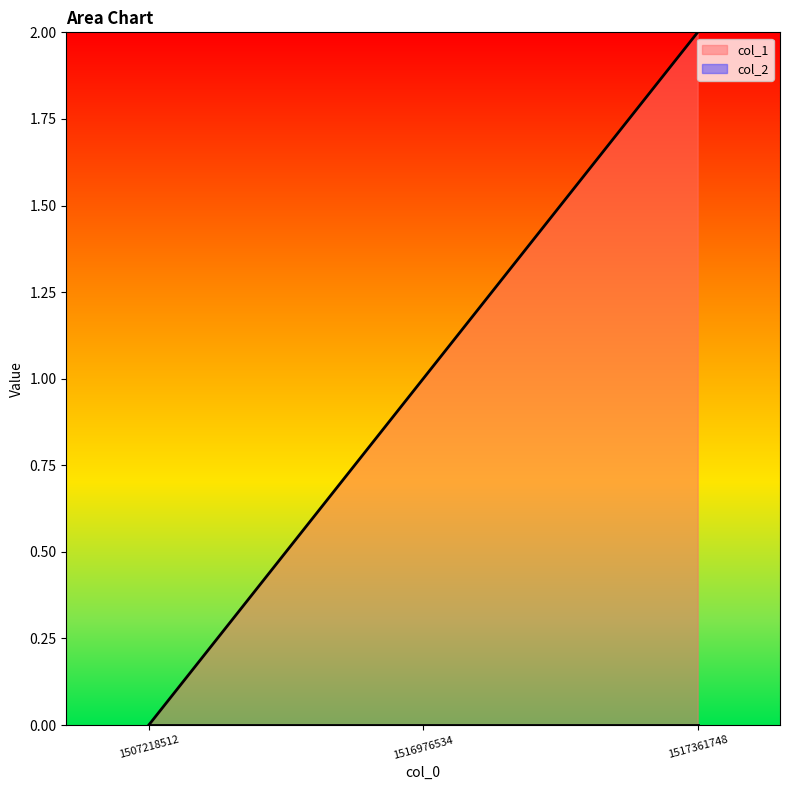

How many categories are shown in the chart?

3